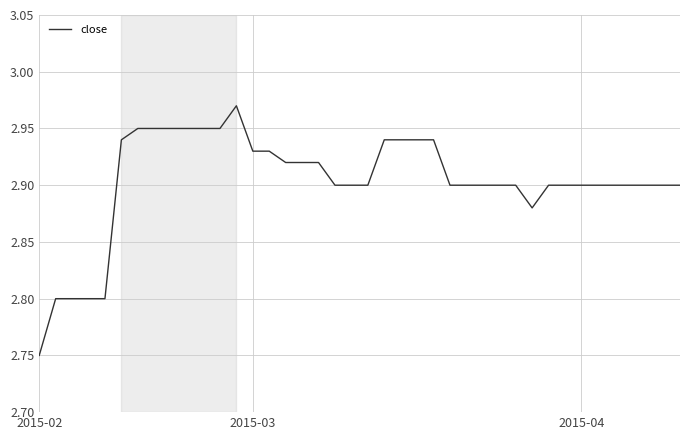

What is the smallest value displayed?

2.8